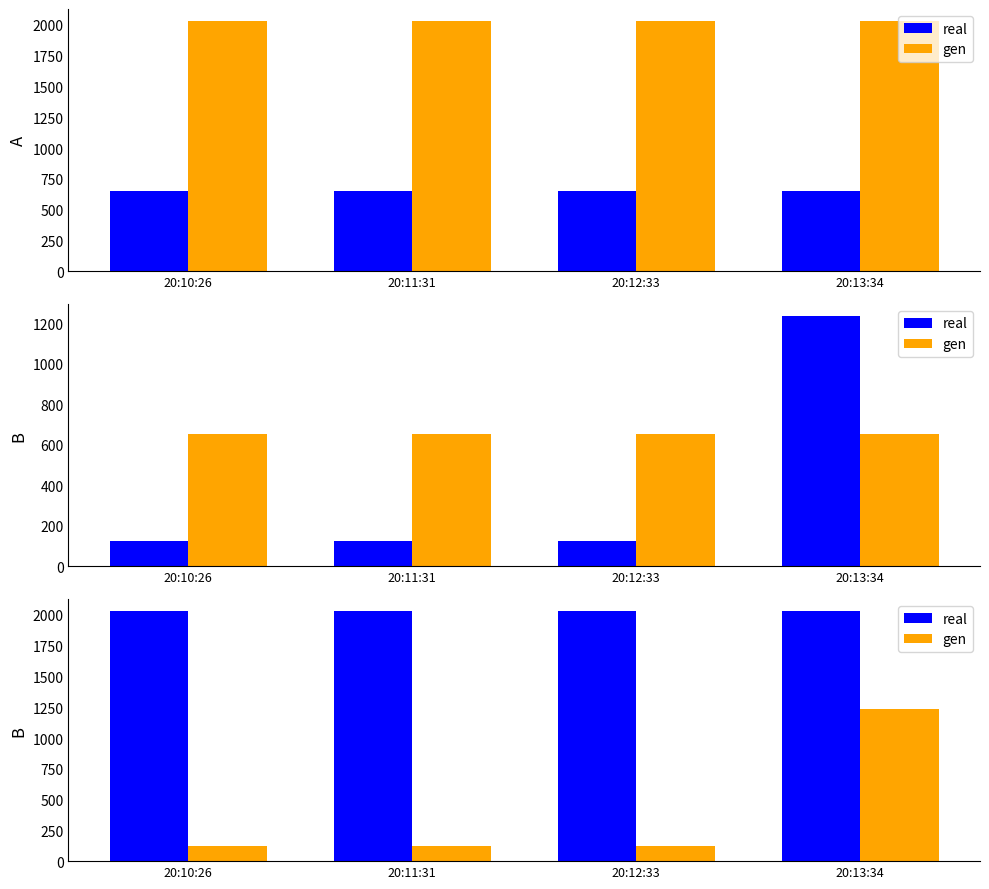

What is the minimum value shown in the chart?

123